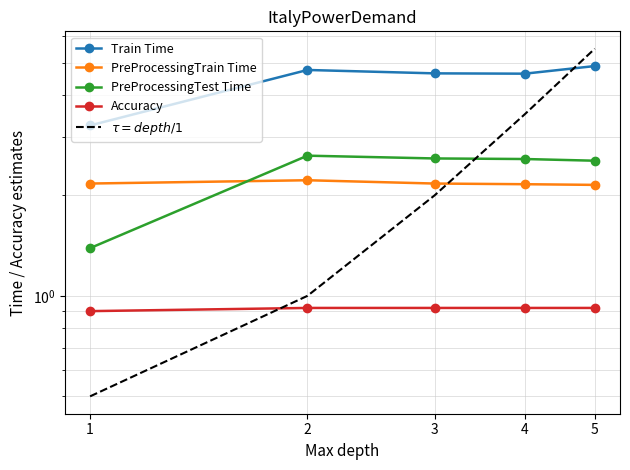

What is the difference between the PreProcessingTrain Time values at 2 and 1?

0.1